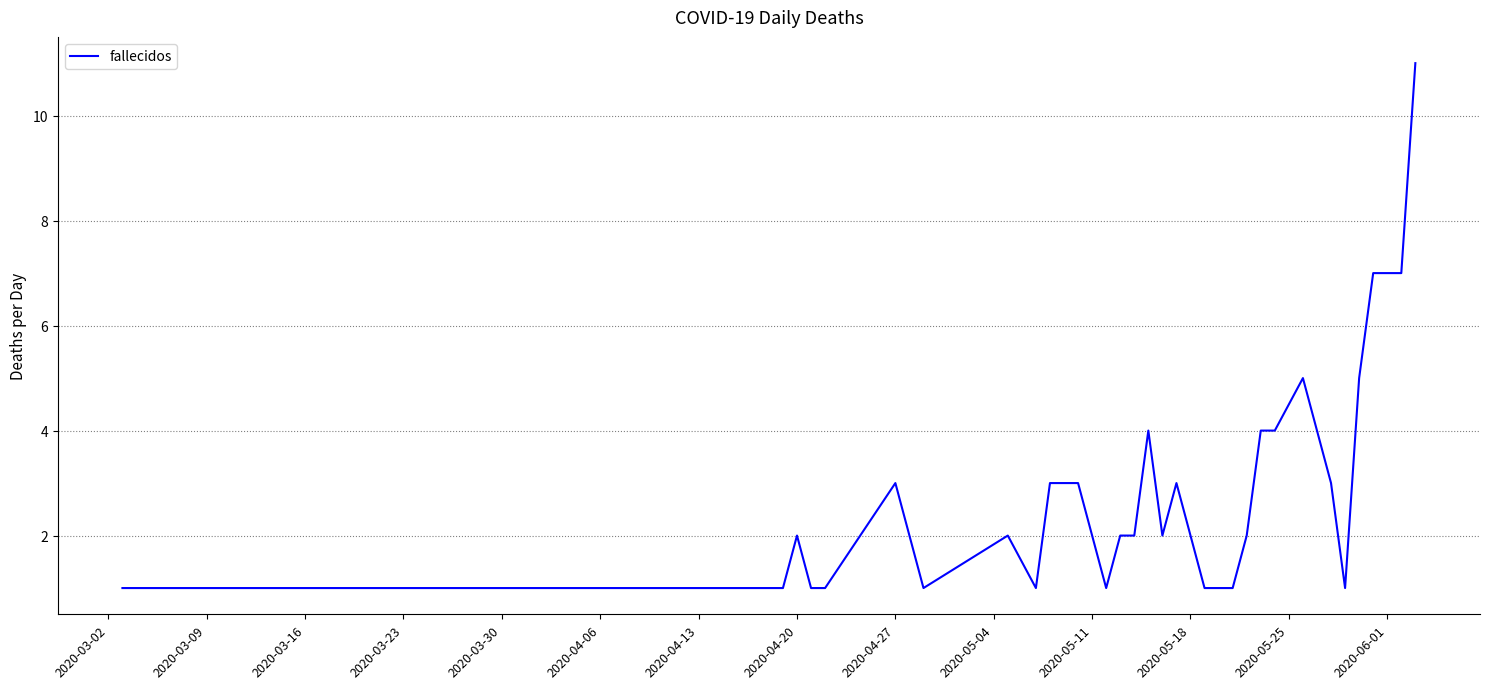

What is the maximum value shown in the chart?

11